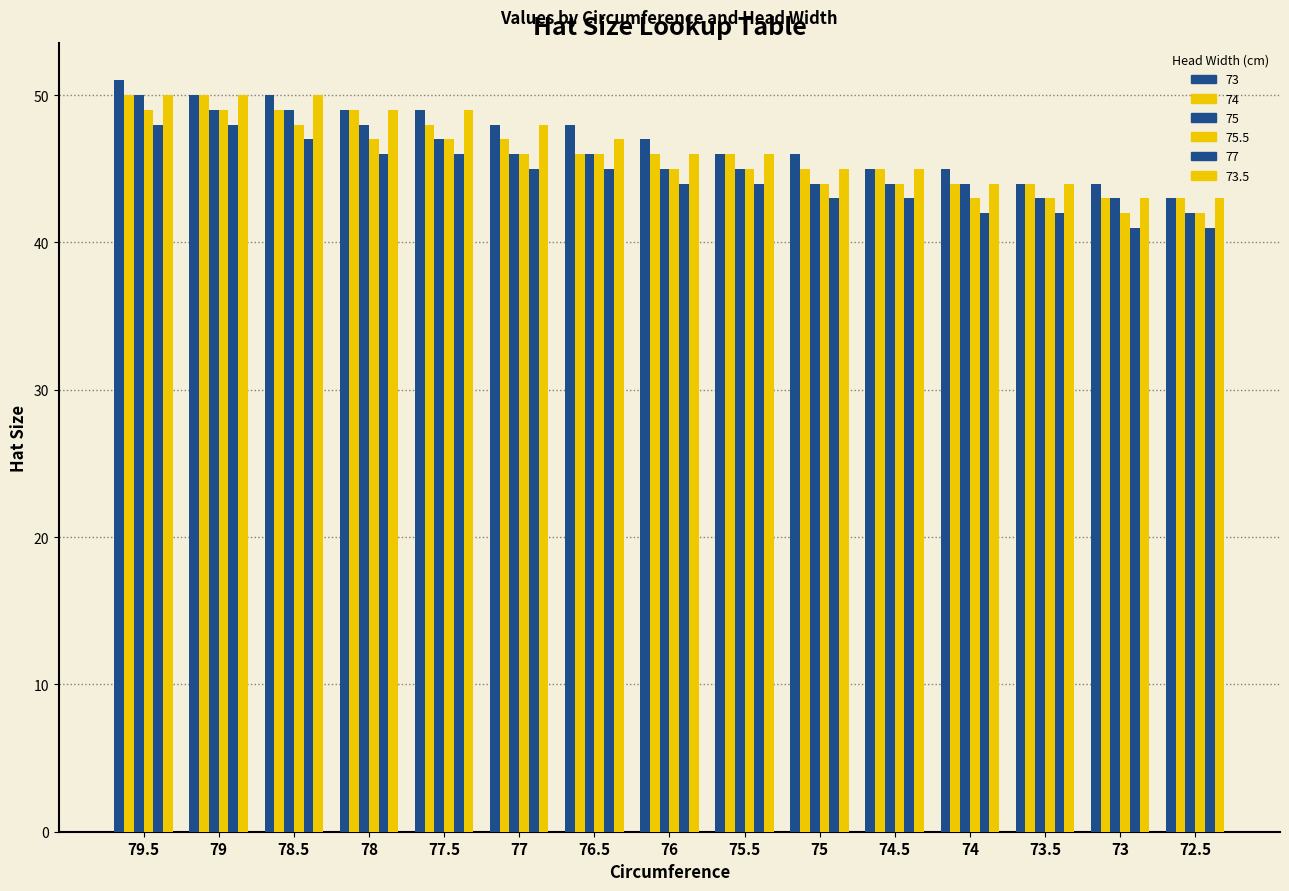

What is the smallest value displayed?

41